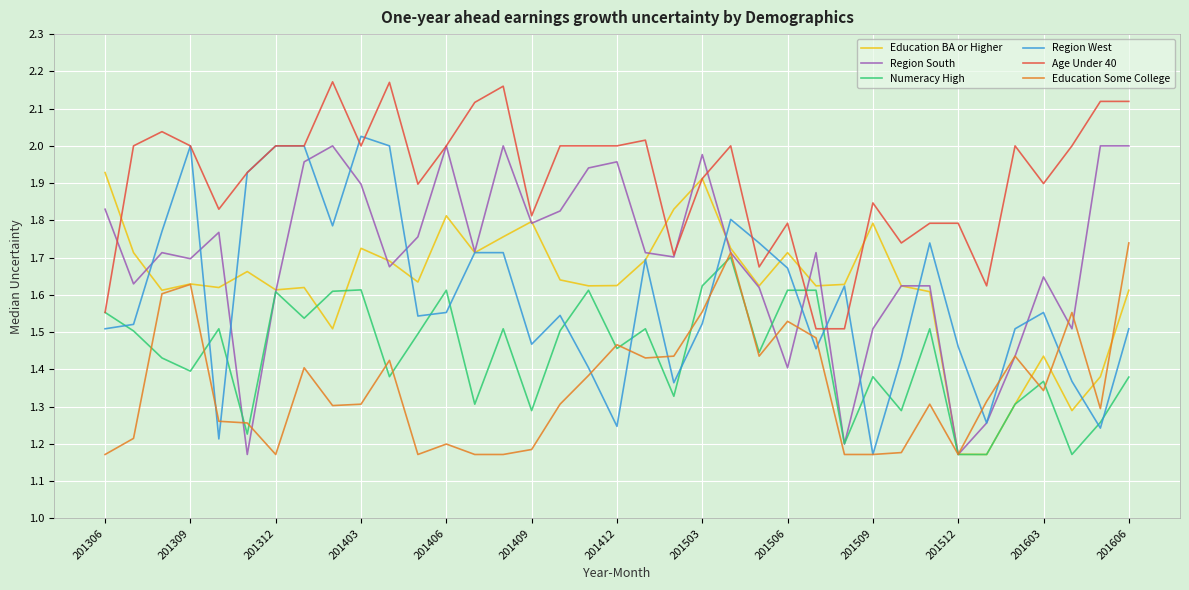

Which series has the largest total across all categories?

Age Under 40